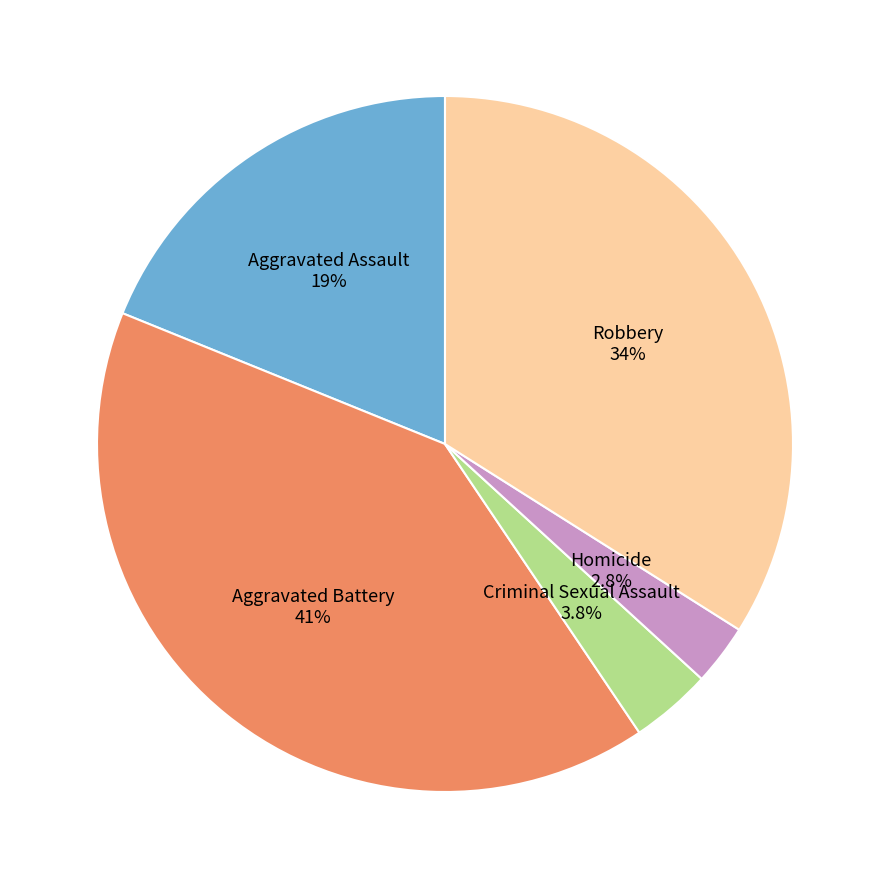

Which category has the biggest portion of the pie?

Aggravated Battery